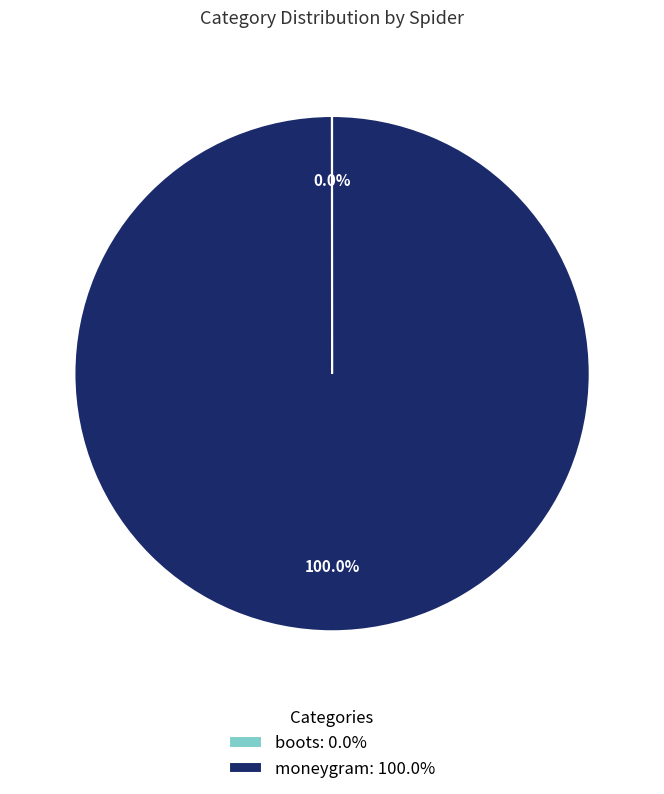

Does any single category account for the majority?

Yes